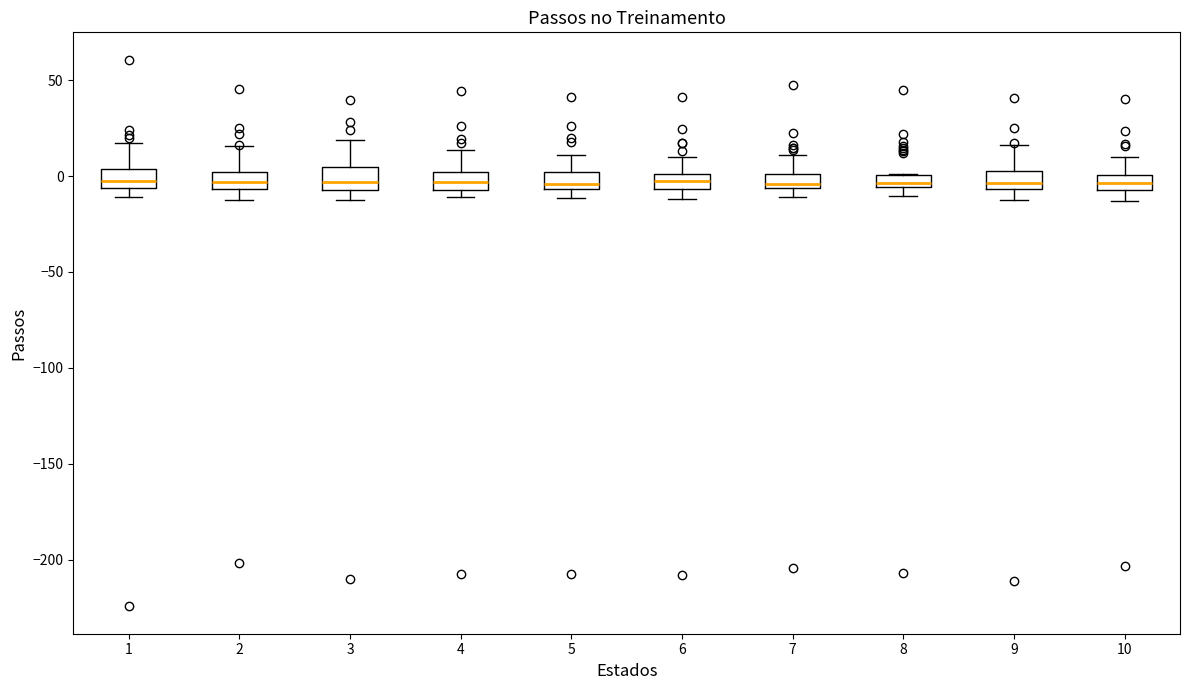

Where is the lower edge of the box at x = 10 on the y-axis? The values are not printed on the chart, so give them approximately, as read against the axis.

-5